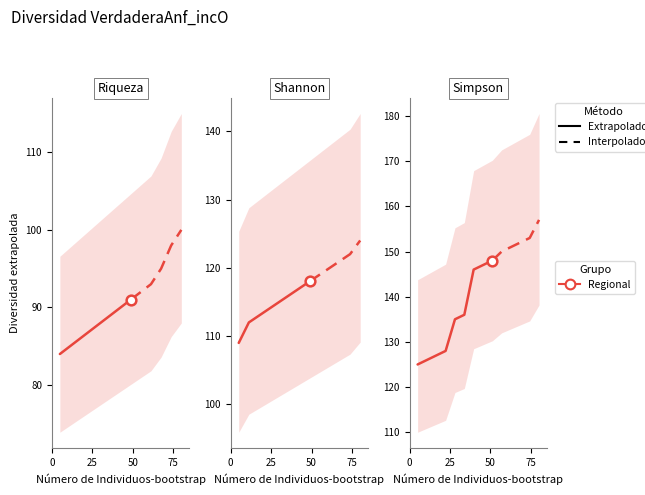

Is it true that the value at 100 is 139?

False